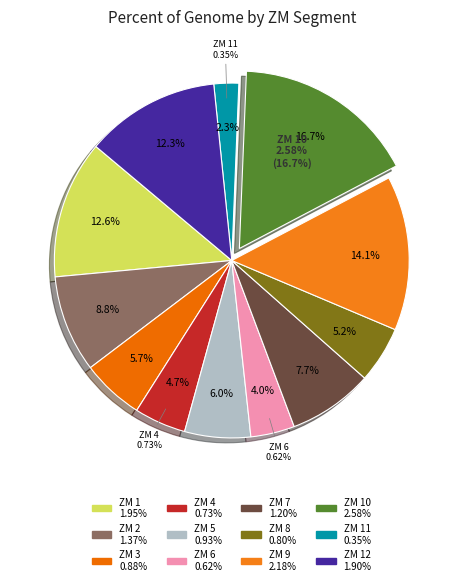

To the nearest percent, what percentage of the pie is ZM 9?

14%